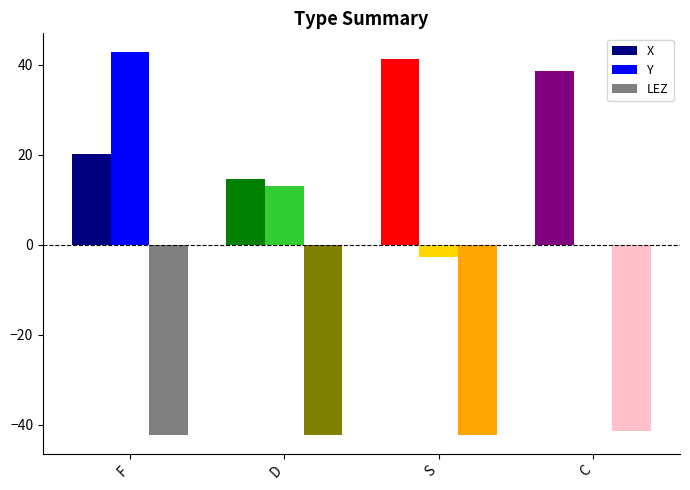

Is it true that X equals 20.2 at F?

True